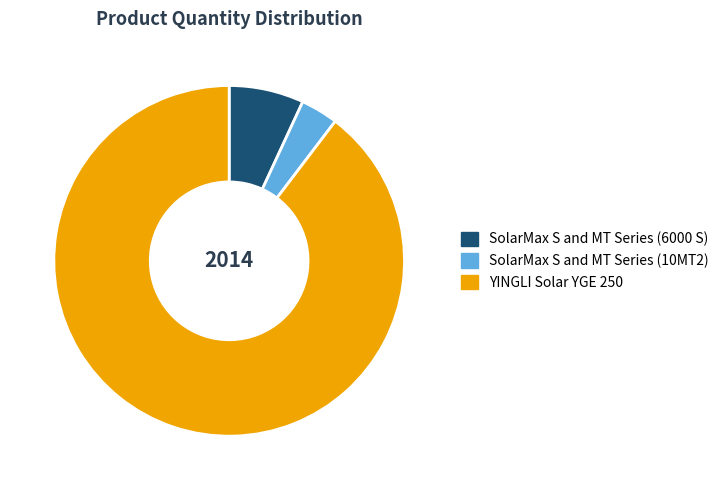

Count the number of slices in the pie.

3